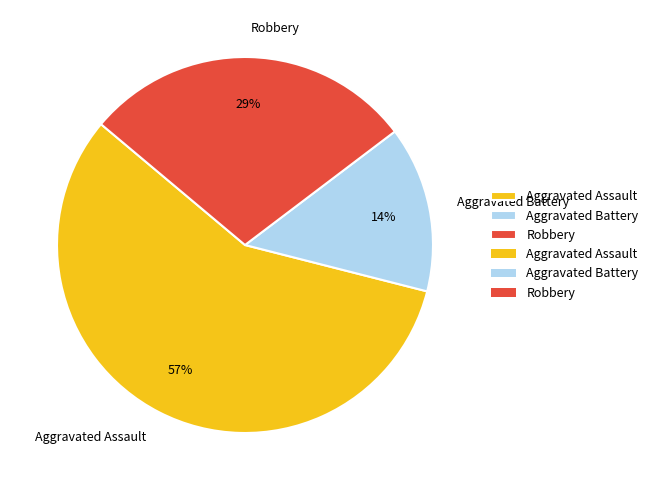

Rank the categories by value from highest to lowest.

Aggravated Assault, Robbery, Aggravated Battery